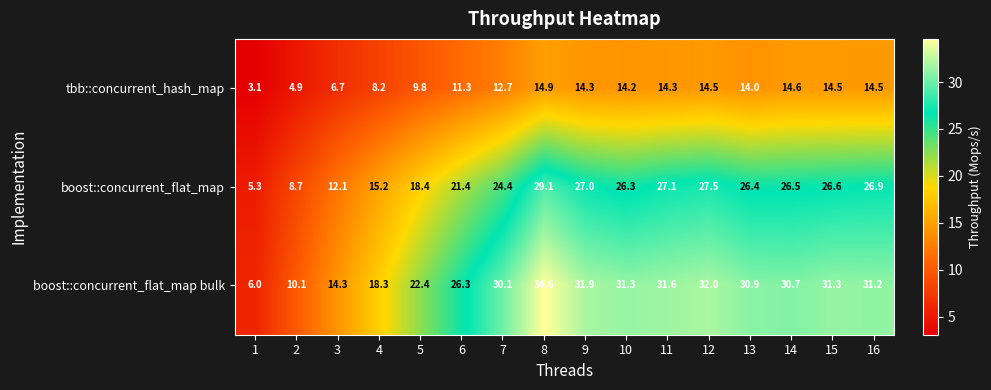

Where is tbb::concurrent_hash_map nearest to the value 9?

4